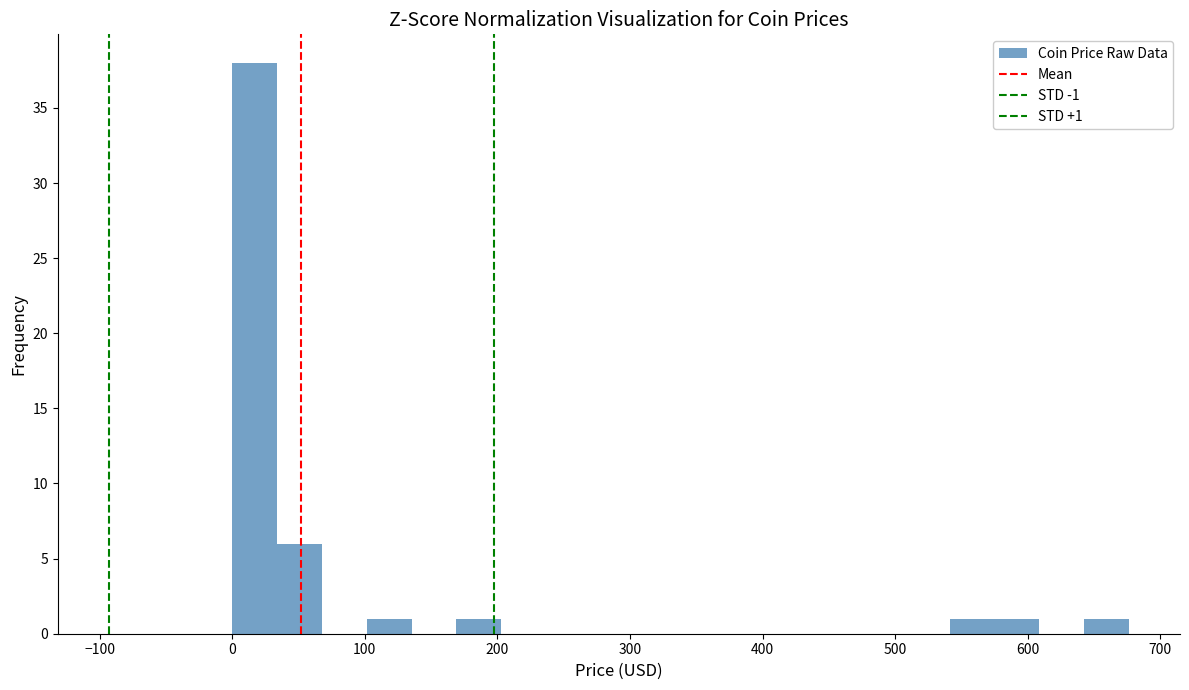

Around what value on the x-axis is the tallest bar? Give the approximate position of its centre, as read against the axis.

20